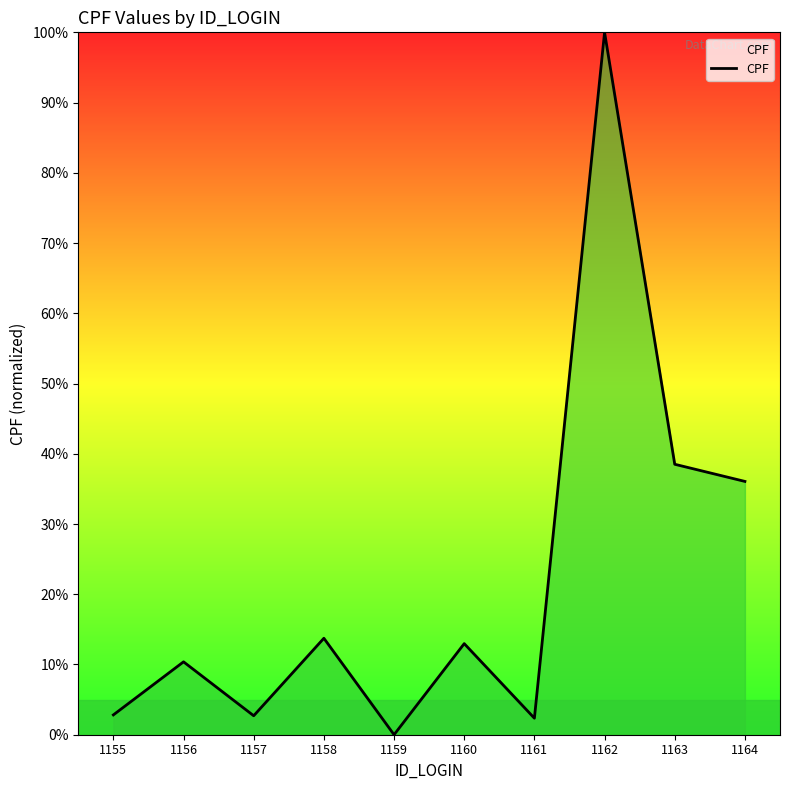

Where is the first local maximum?

1156